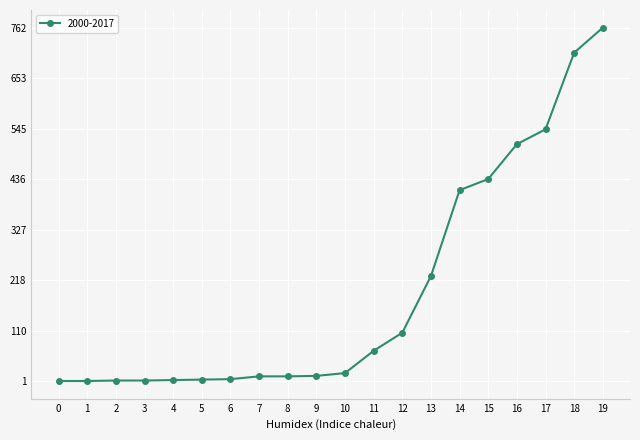

Which category has the highest value across all series?

19